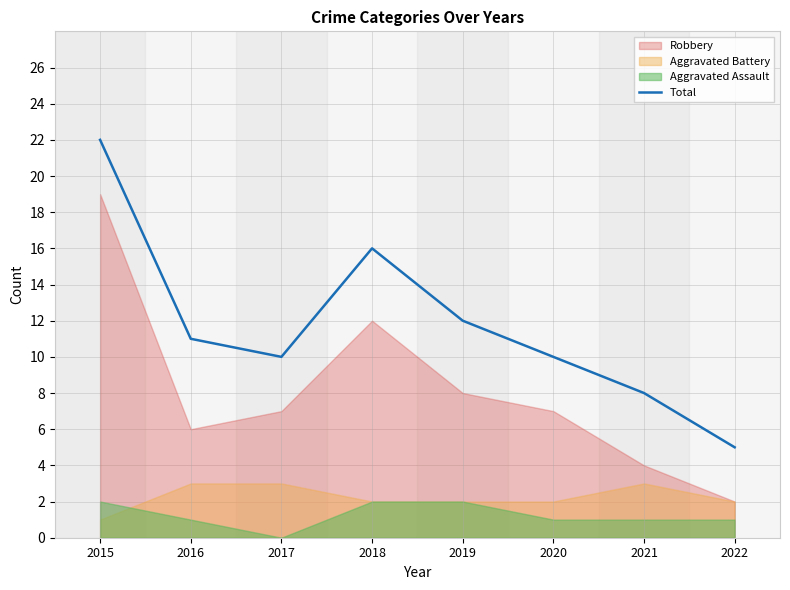

Is it true that Total equals 10 at 2018?

False